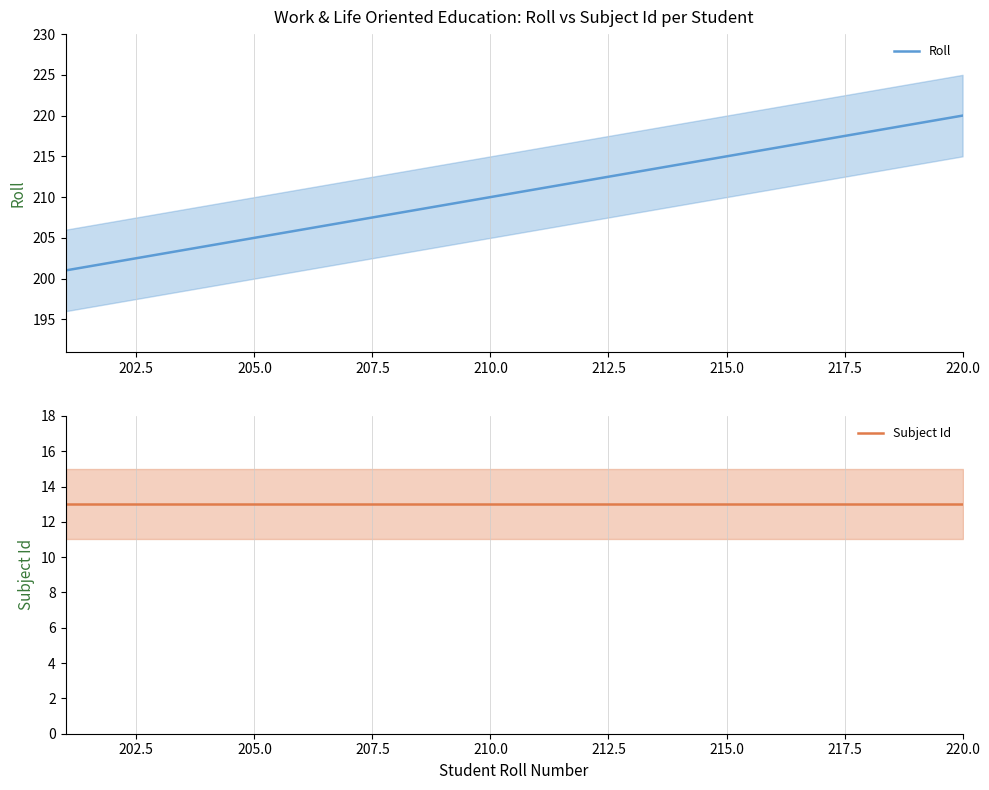

How many data points in Roll are less than 211?

10